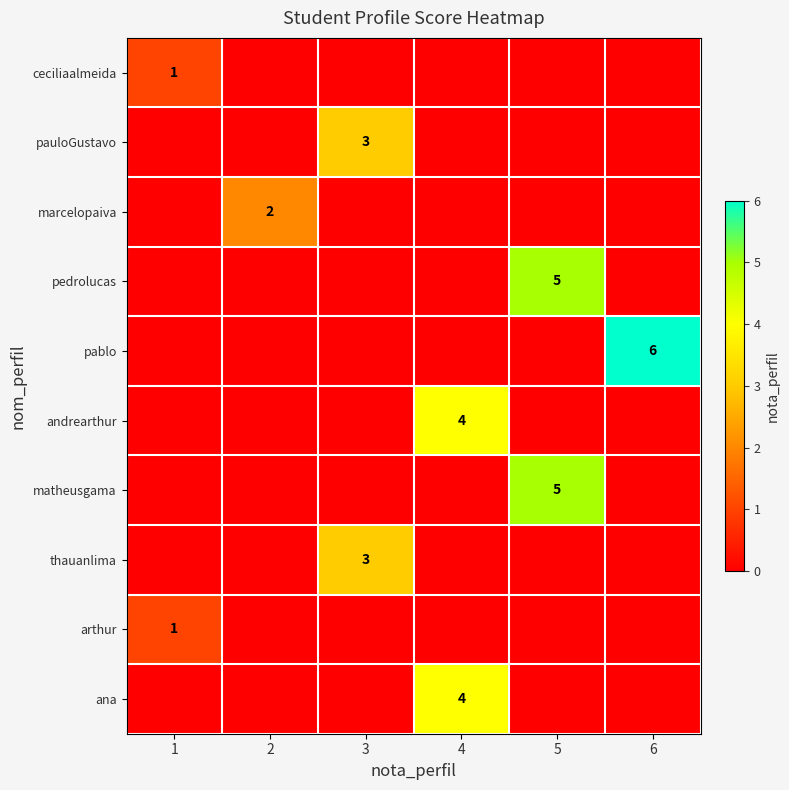

The value of arthur at 1 is 1. True or false?

True